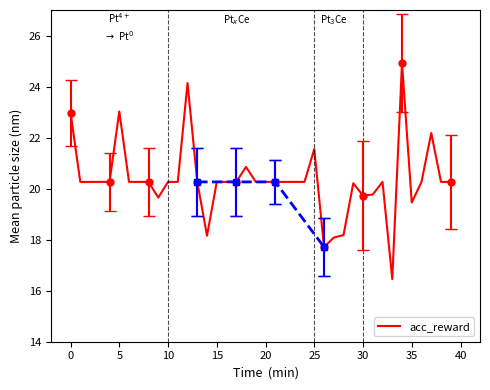

Reading left to right, transcribe all the data shown in this chart.

23.0	20.3	20.3	20.3	20.3	23.0	20.3	20.3	20.3	19.6	20.3	20.3	24.1	20.3	18.2	20.3	20.3	20.3	20.9	20.3	20.3	20.3	20.3	20.3	20.3	21.5	17.7	18.1	18.2	20.2	19.7	19.8	20.3	16.5	24.9	19.5	20.3	22.2	20.3	20.3